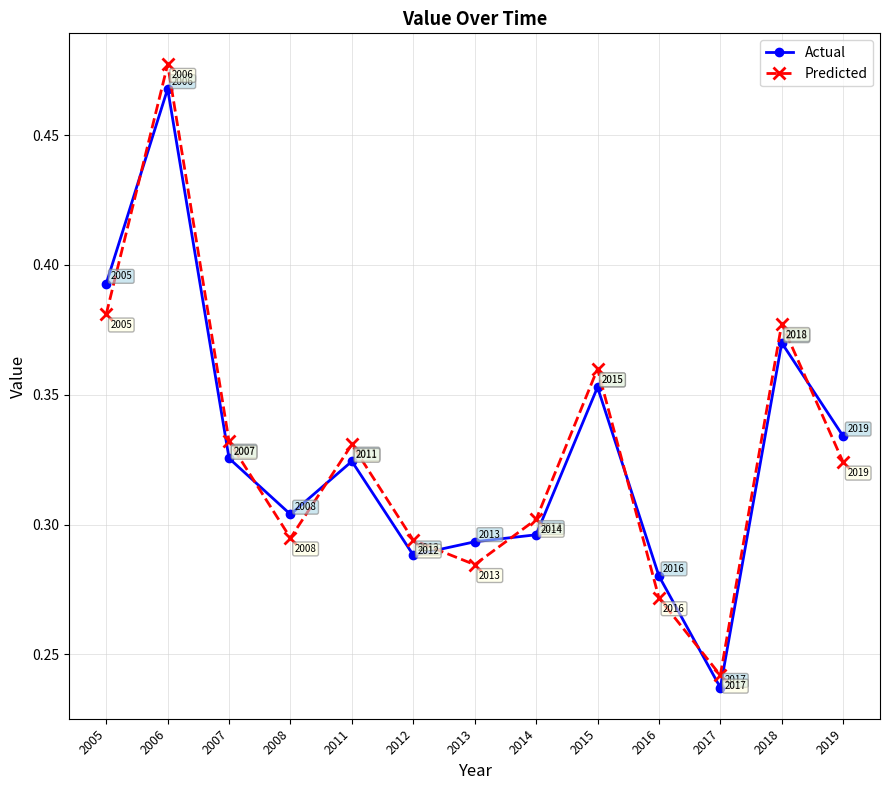

At how many categories does at least one series exceed 0?

13